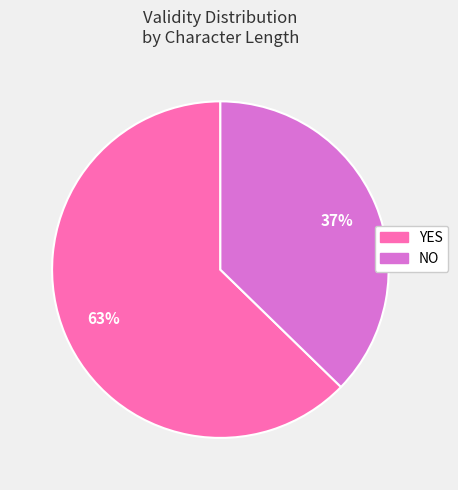

Is there any slice that represents more than half of the pie?

Yes